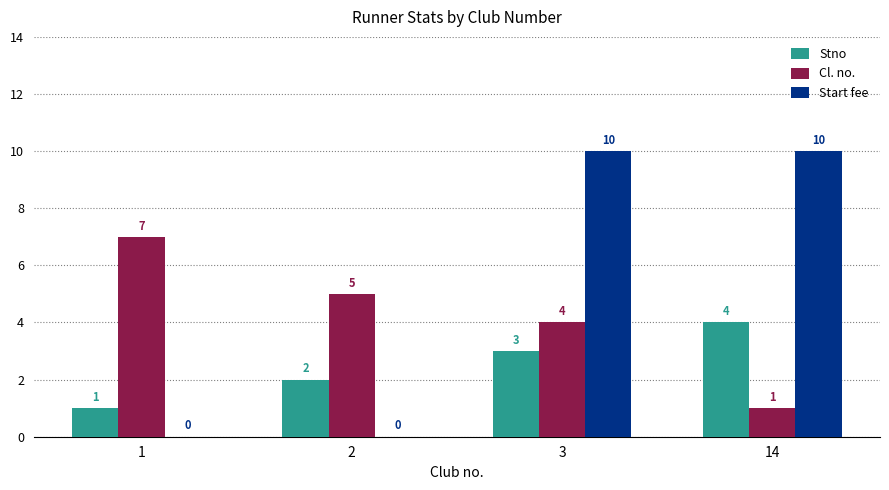

Which series has the largest range (max minus min)?

Start fee